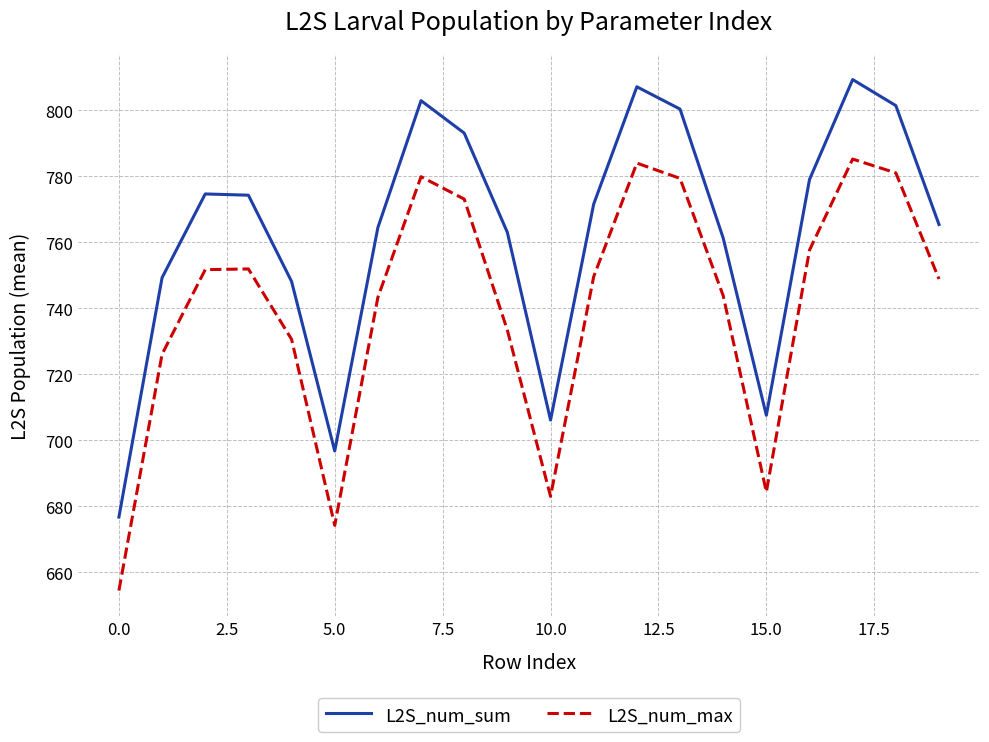

Rank the series by their average value, from highest to lowest.

L2S_num_sum, L2S_num_max